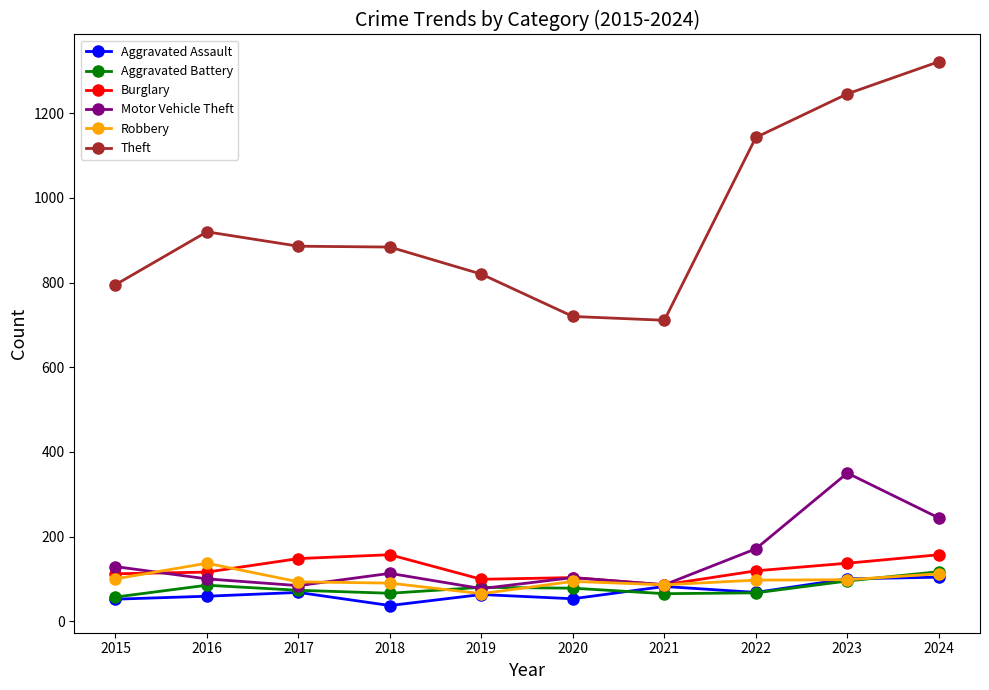

Which series has the largest total across all categories?

Theft